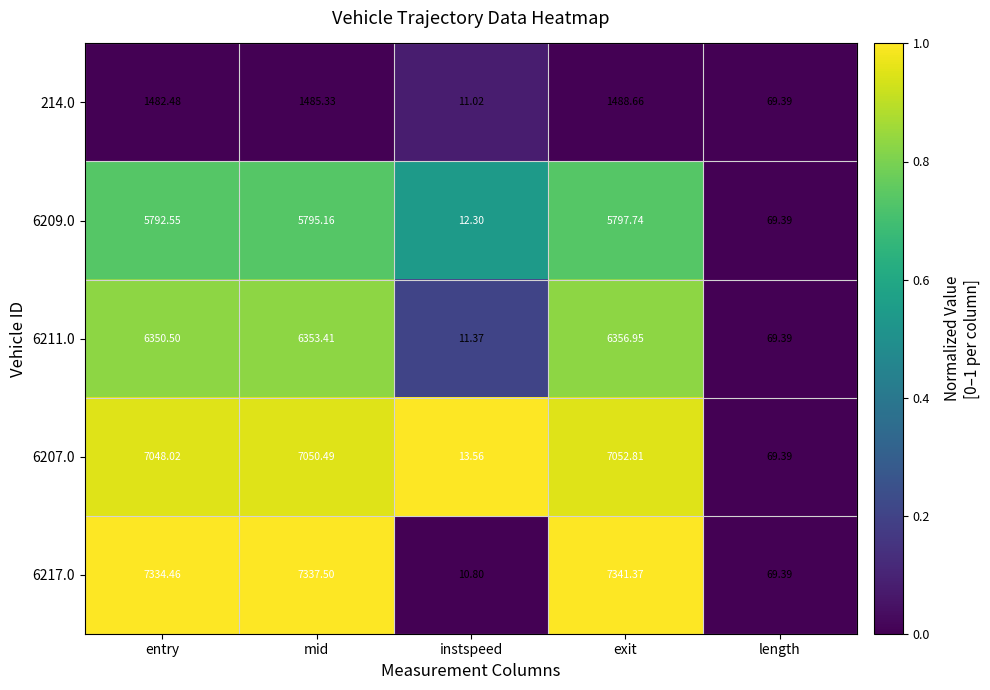

At which label does 6209.0 reach its peak?

exit